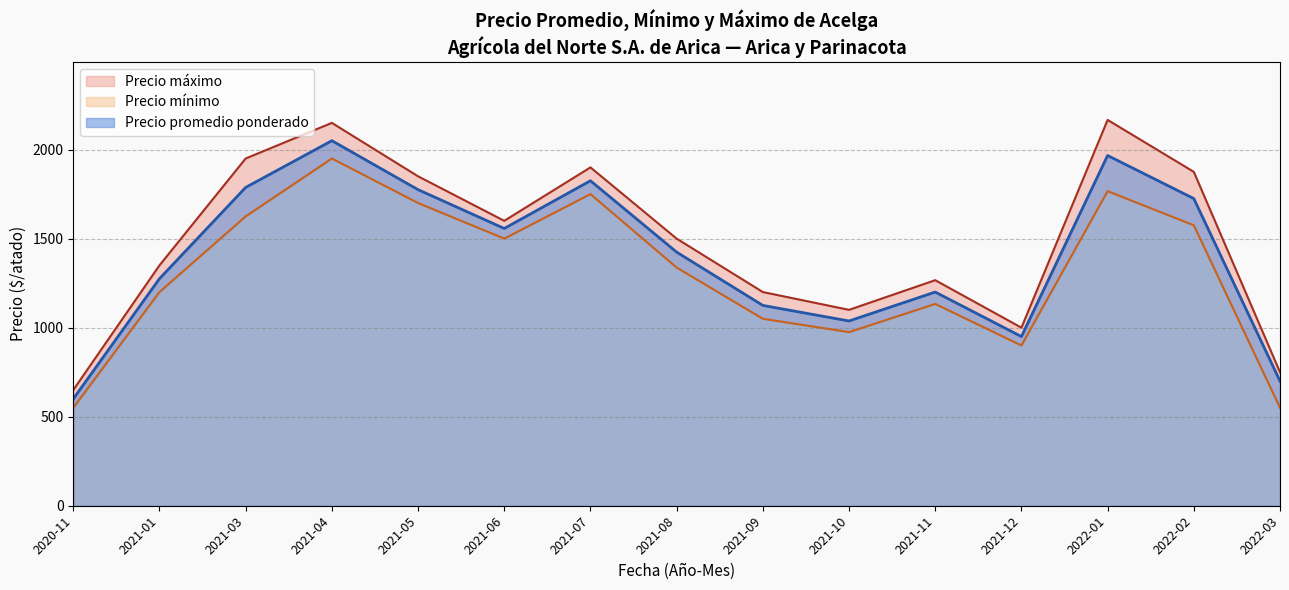

The value of Precio promedio ponderado at 2021-08 is 2477.9. True or false?

False